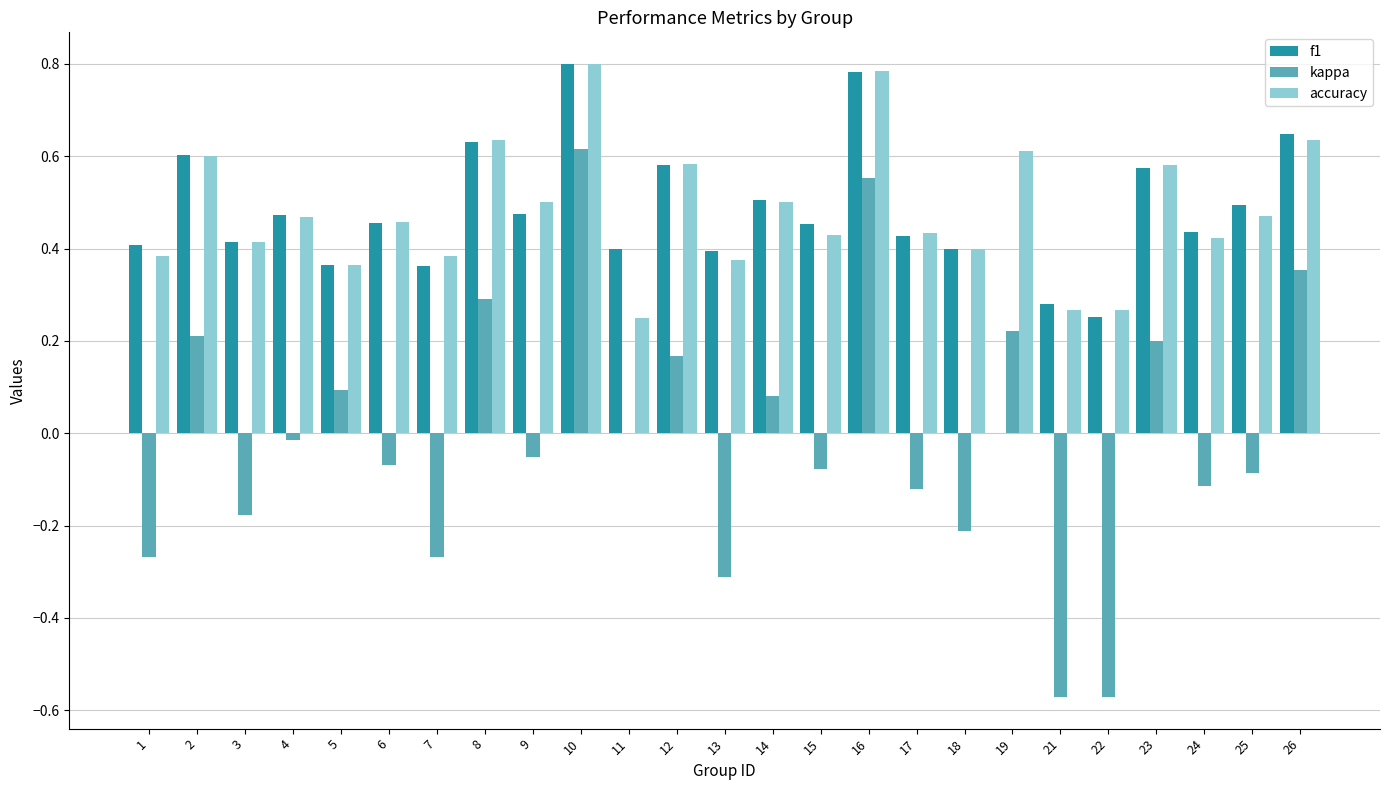

Which series has the largest total across all categories?

accuracy